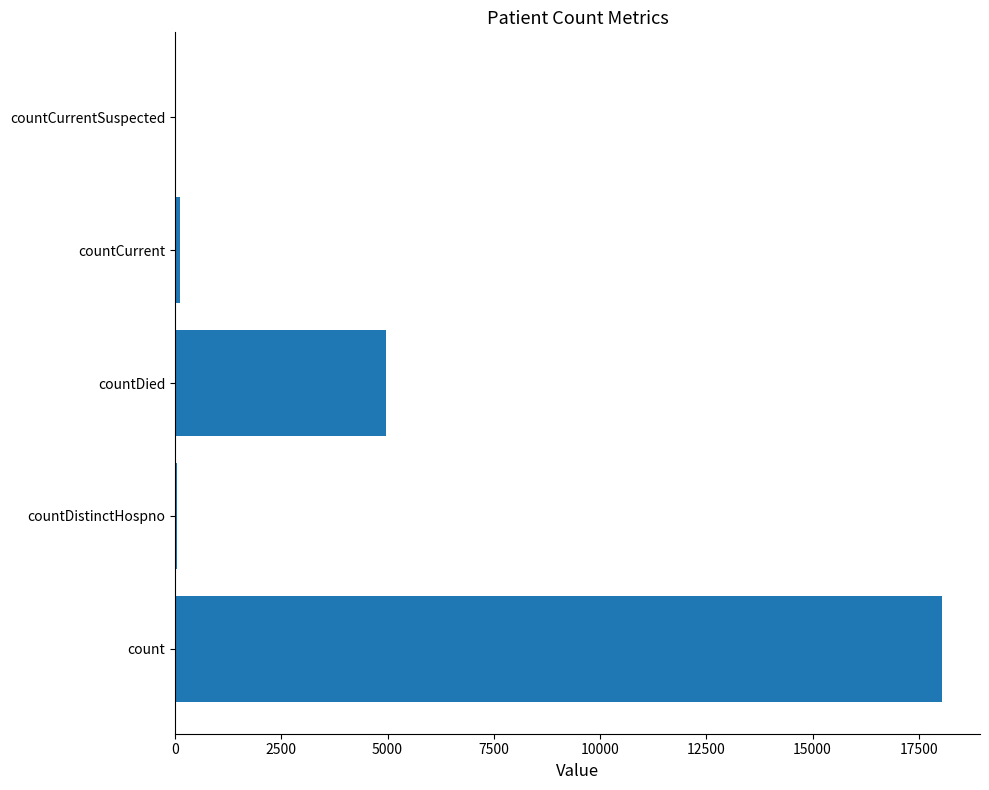

The chart shows a value of 4973 at countDied. True or false?

True